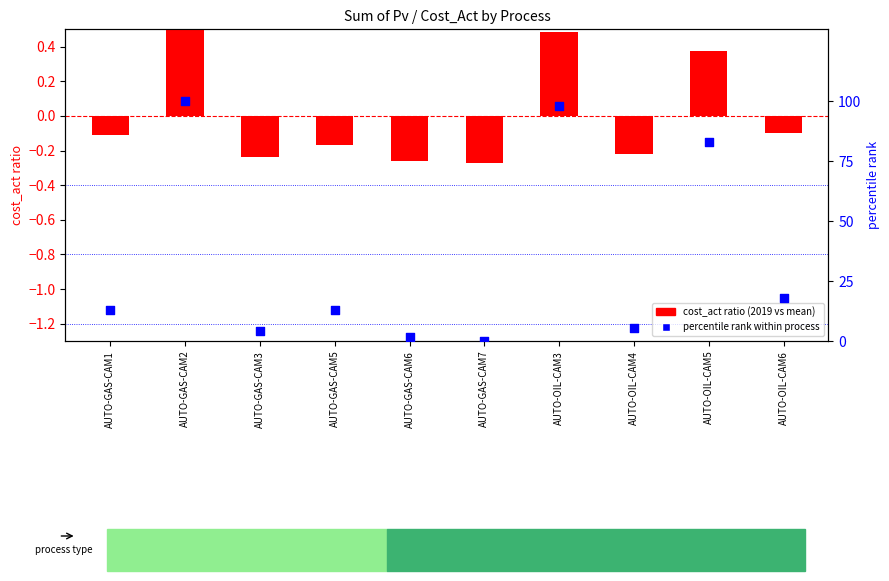

Is the value of percentile rank within process at AUTO-GAS-CAM3 greater than the value of cost_act ratio (2019 vs mean) at AUTO-OIL-CAM3?

Yes